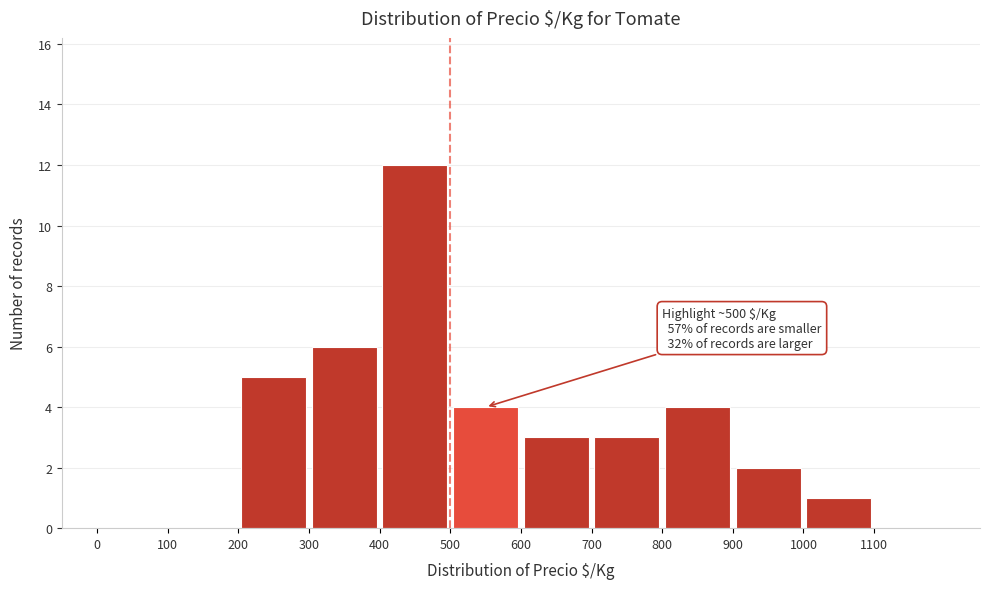

Which range on the x-axis has the tallest bar?

400 to 500